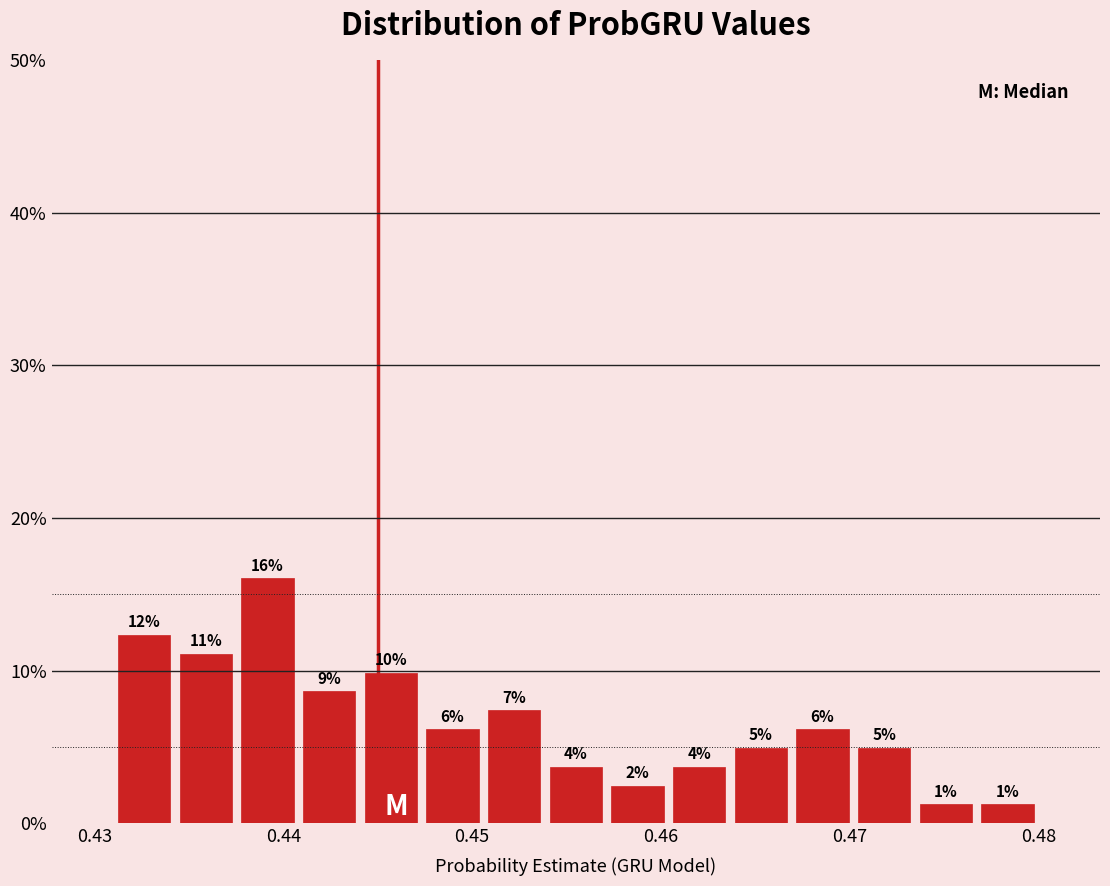

Read against the x-axis, roughly where is the centre of the tallest bar?

0.439